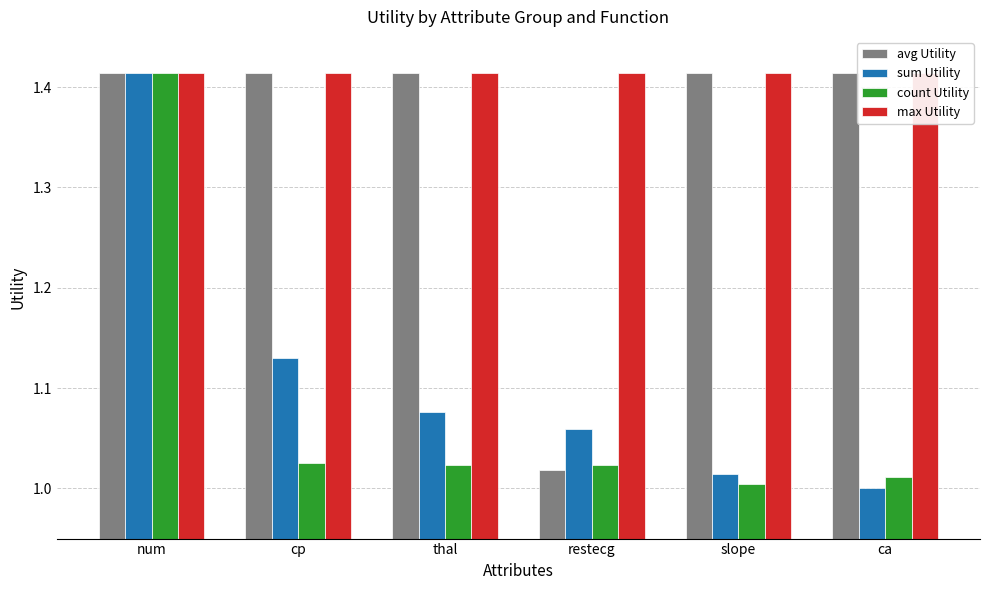

Which has a higher value, restecg or ca?

ca